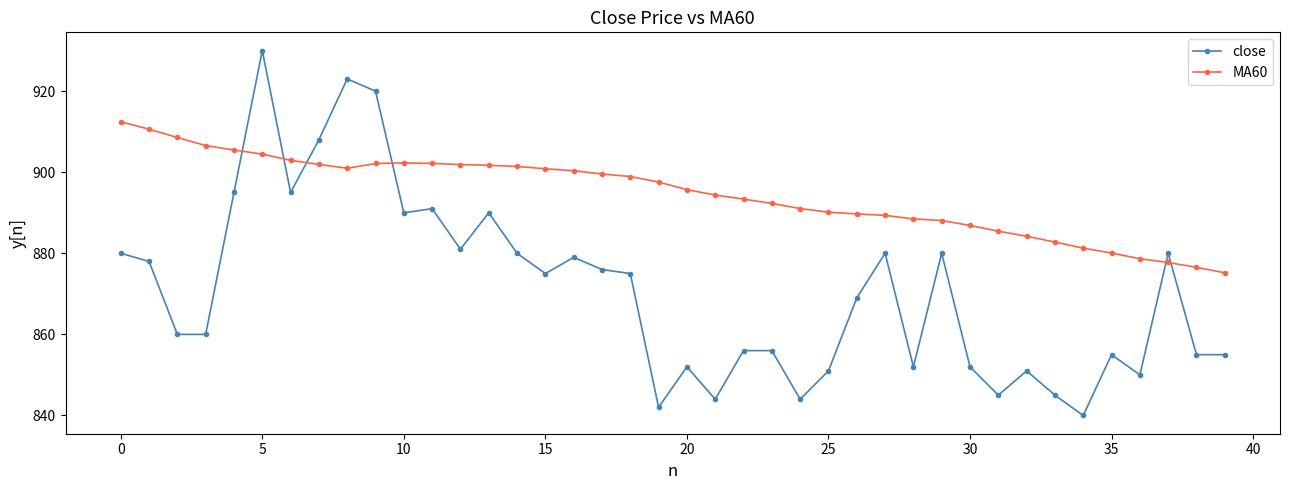

What is the sum of all MA60 values?

35784.2